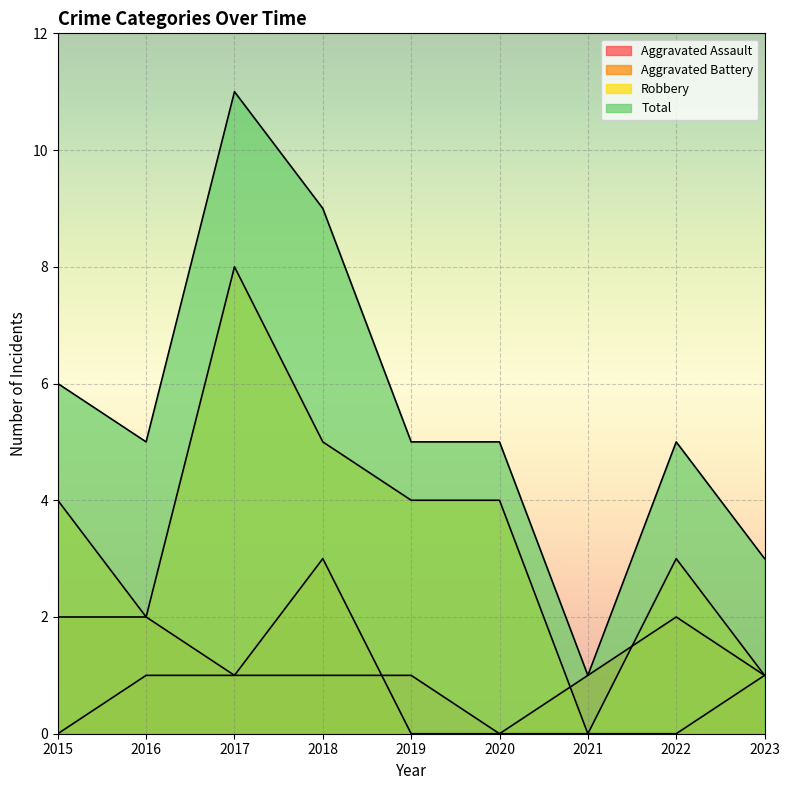

How many data points in Robbery are above 4?

2